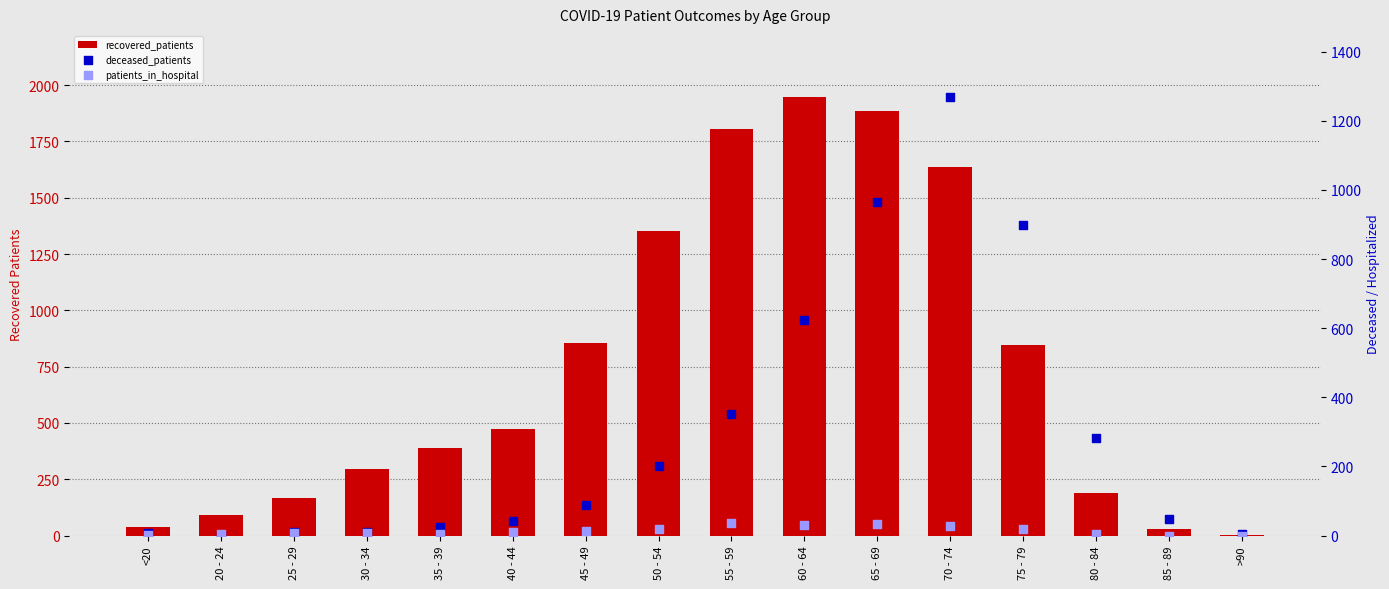

Which series contains the highest Y value?

recovered_patients